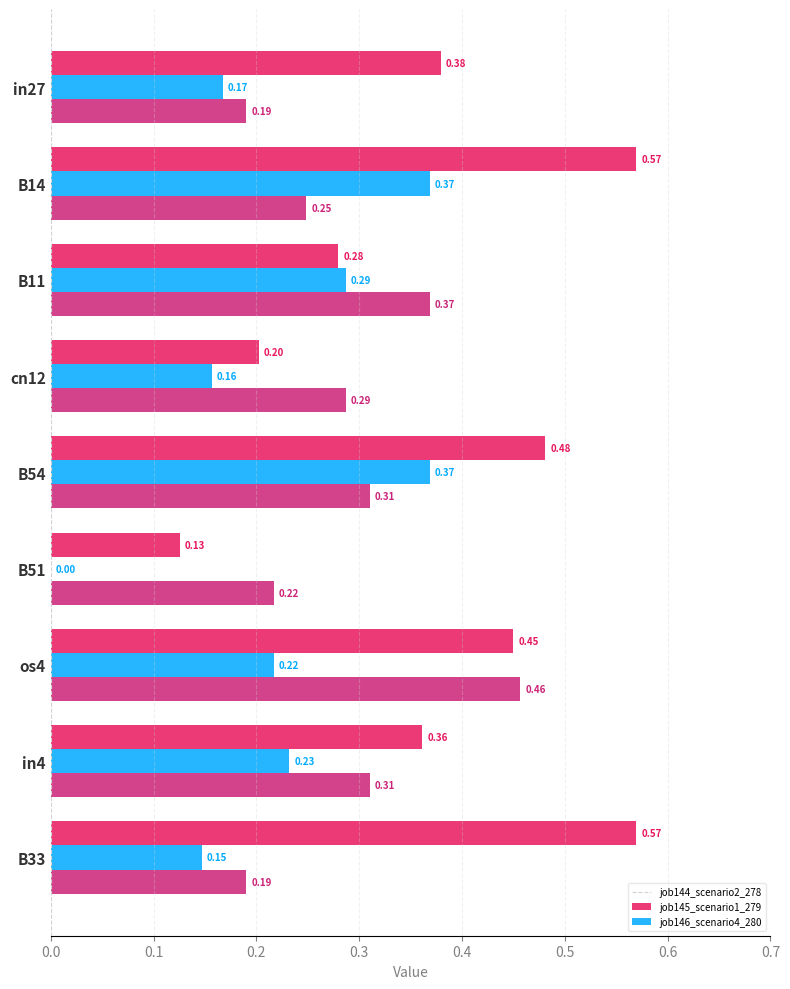

How many values in the job145_scenario1_279 series exceed 0?

8